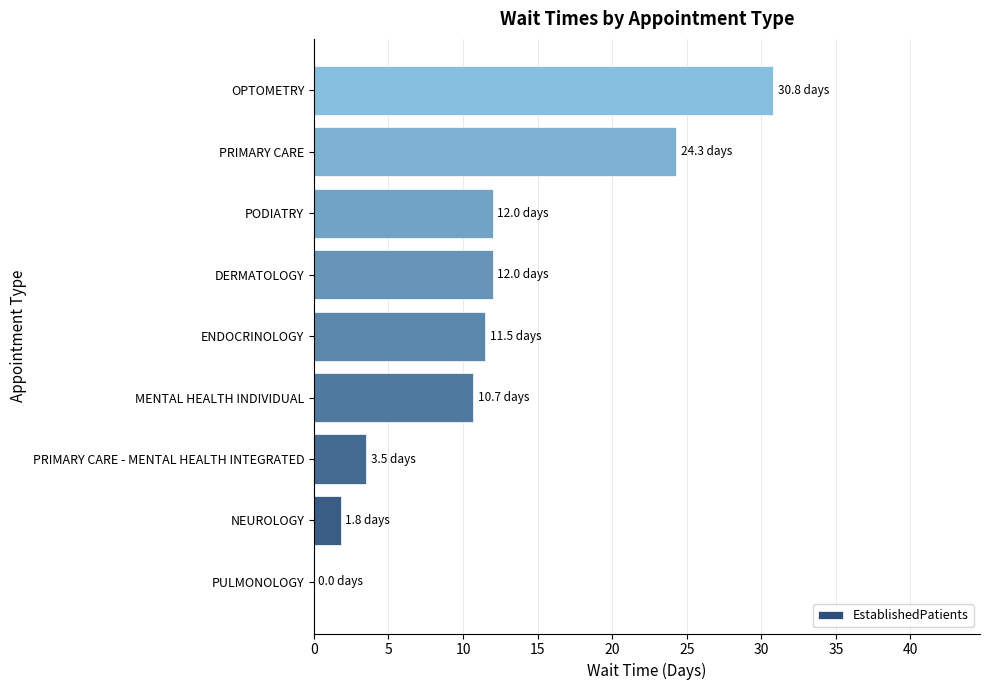

Reading bottom to top, extract all data points from this chart.

PULMONOLOGY=0.0	NEUROLOGY=1.8	PRIMARY CARE - MENTAL HEALTH INTEGRATED=3.5	MENTAL HEALTH INDIVIDUAL=10.7	ENDOCRINOLOGY=11.5	DERMATOLOGY=12.0	PODIATRY=12.0	PRIMARY CARE=24.3	OPTOMETRY=30.8